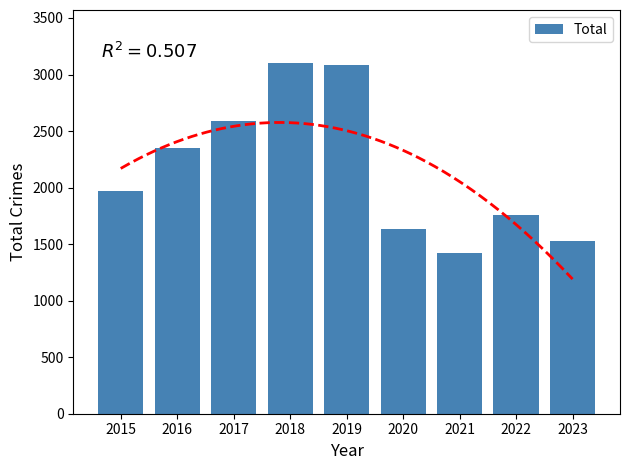

The chart shows a value of 1246 at 2016. True or false?

False